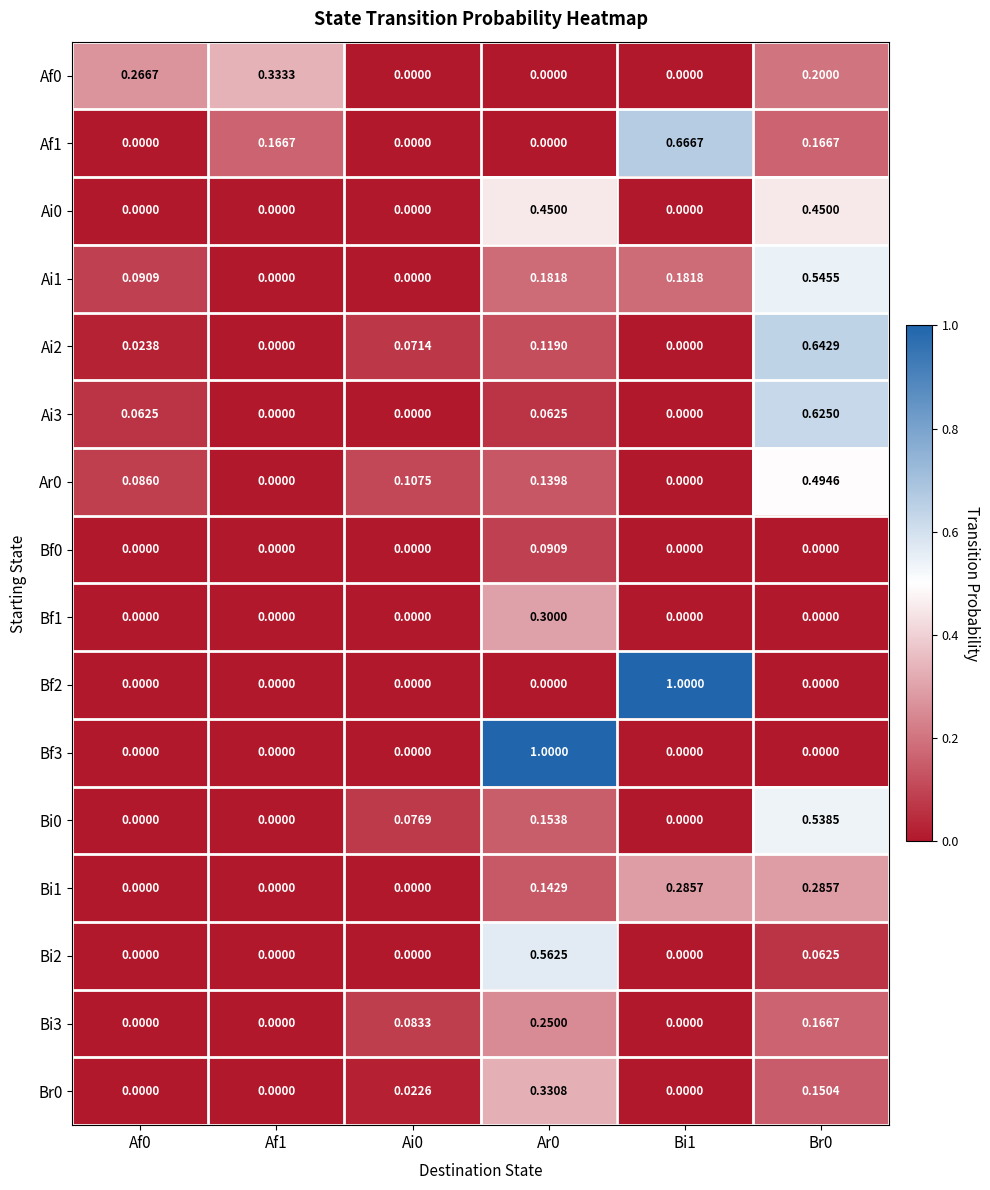

Between Ai0 and Ar0, which series saw the biggest shift?

Bf3